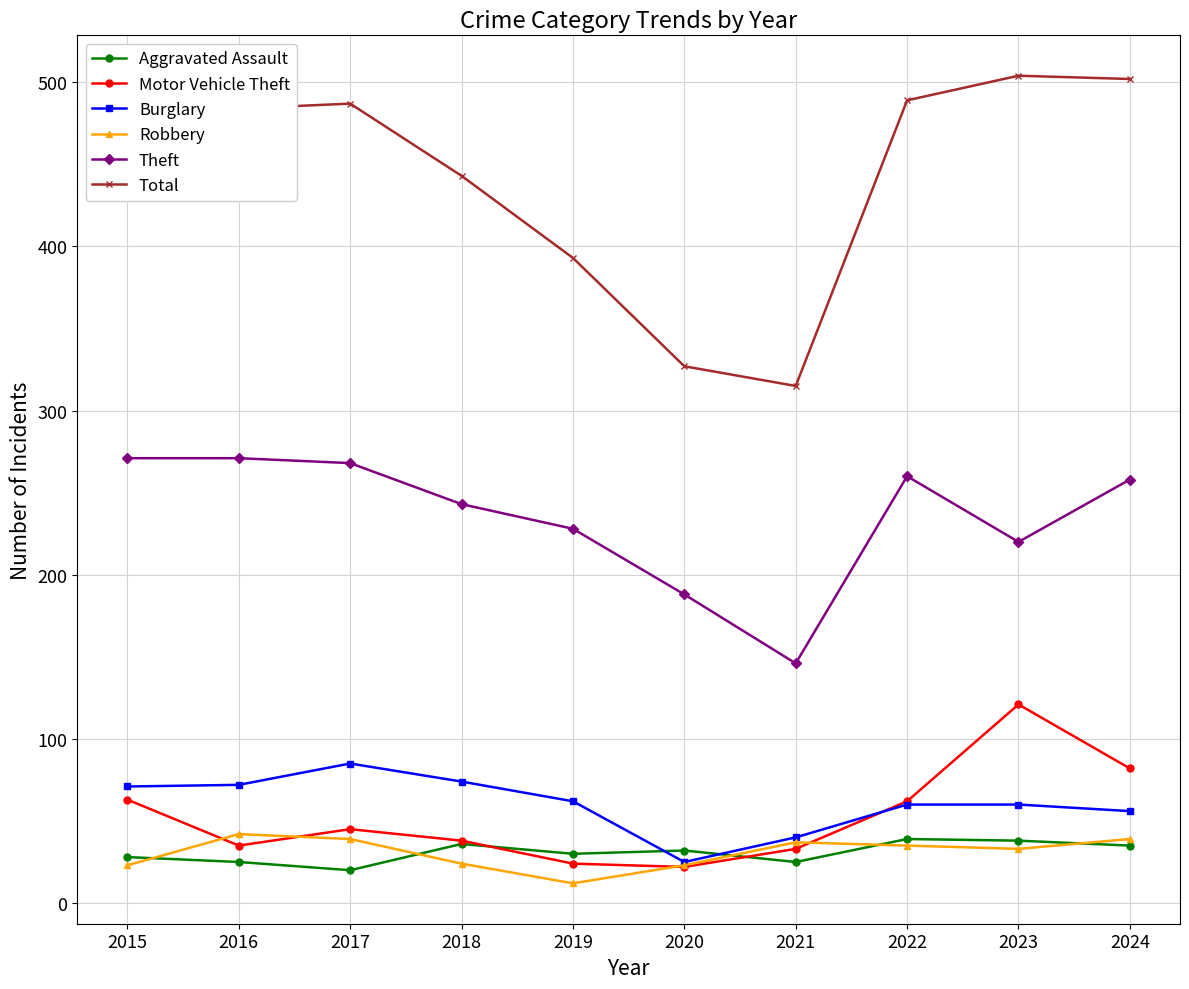

What is the maximum value for Aggravated Assault?

39